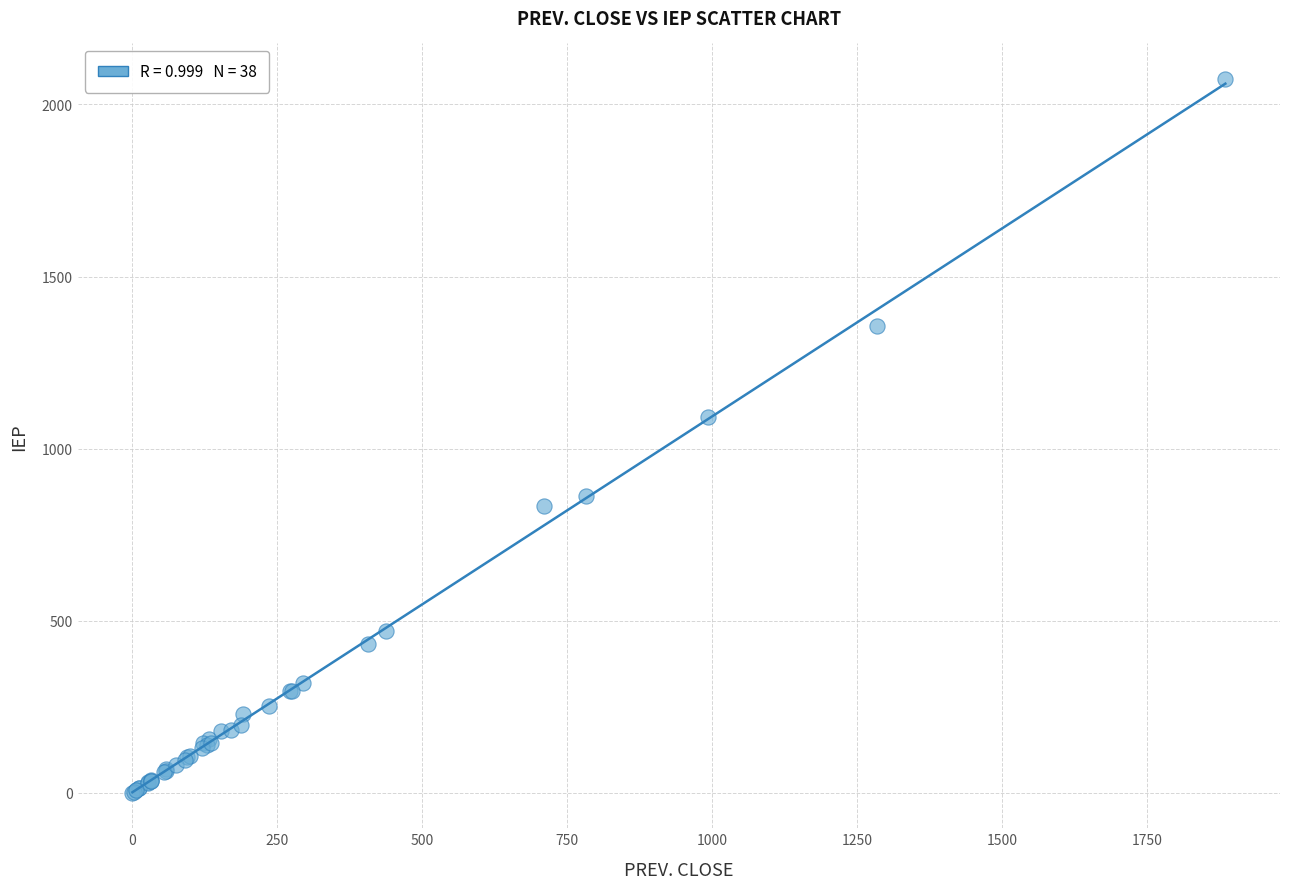

What Y value in the scatter plot is closest to 1037?

1093.1